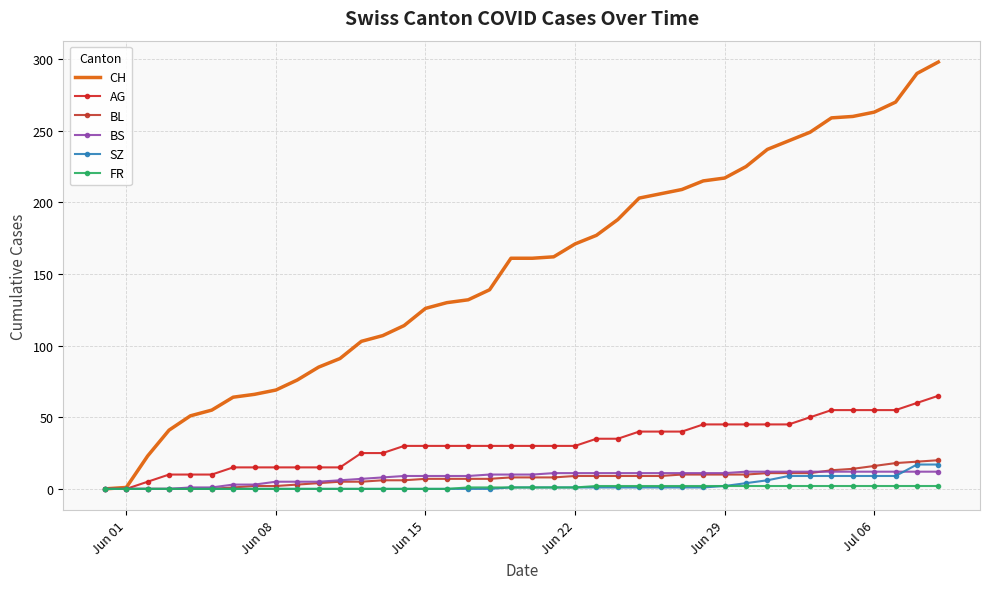

Does the chart have visible grid lines?

Yes